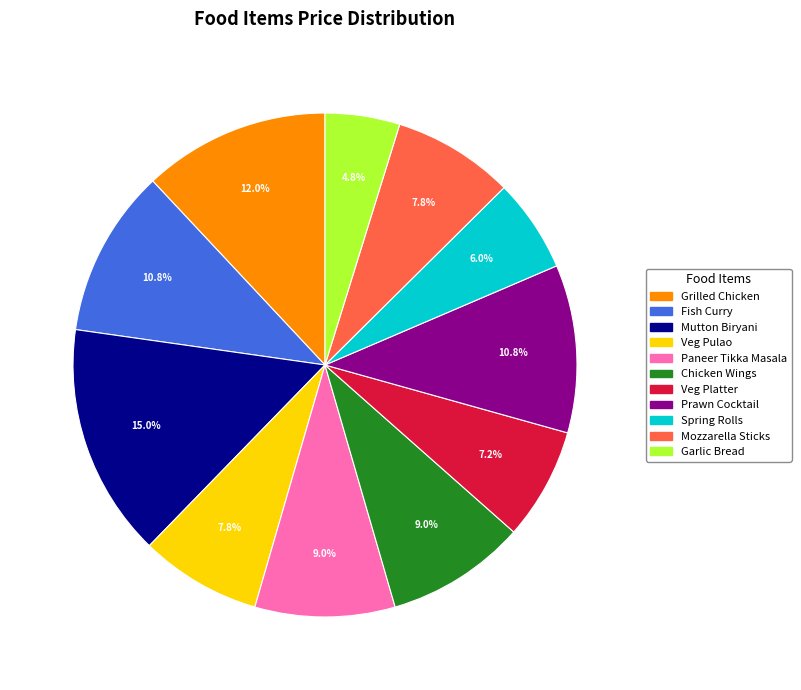

Does any single category account for the majority?

No